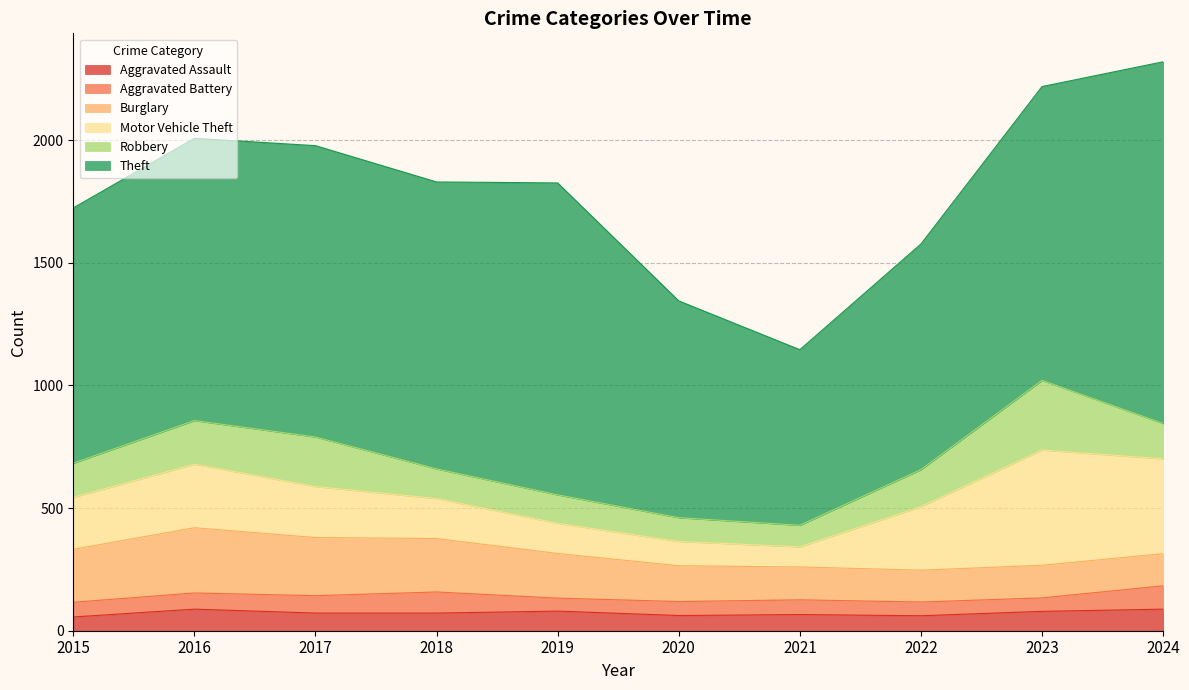

Count the number of categories in the chart.

10